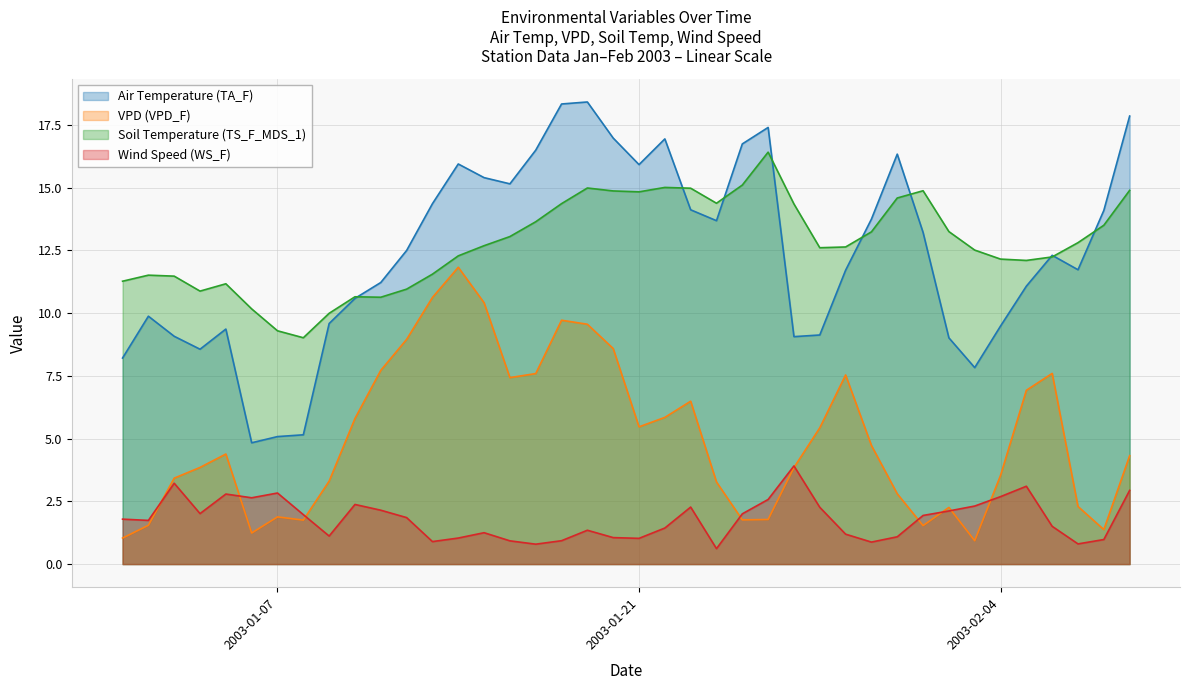

True or false: TS_F_MDS_1 has more than 0 points higher than both neighbors.

True